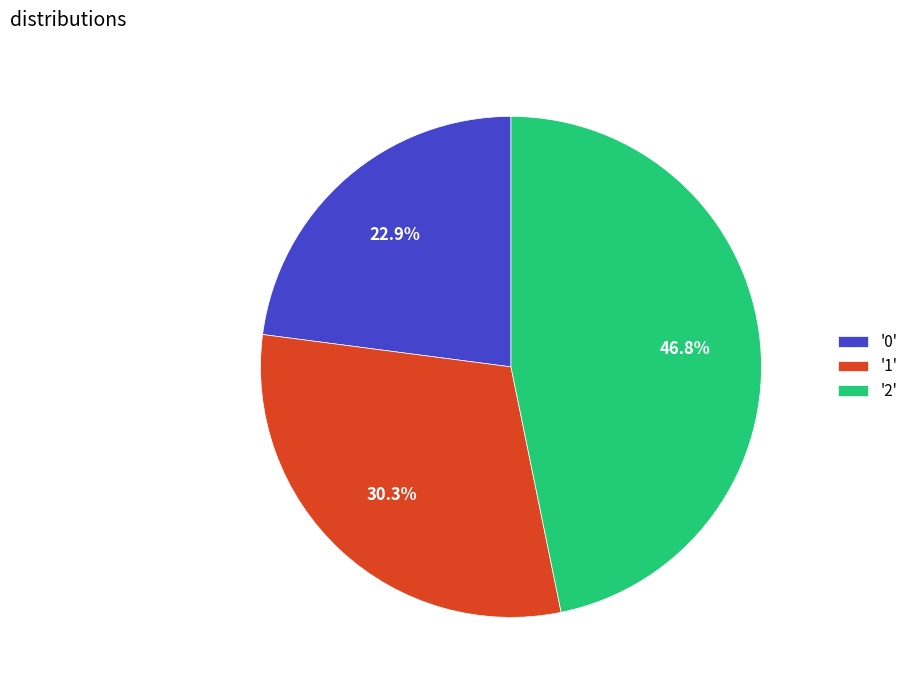

What percentage is NOT represented by '1'?

69.7%